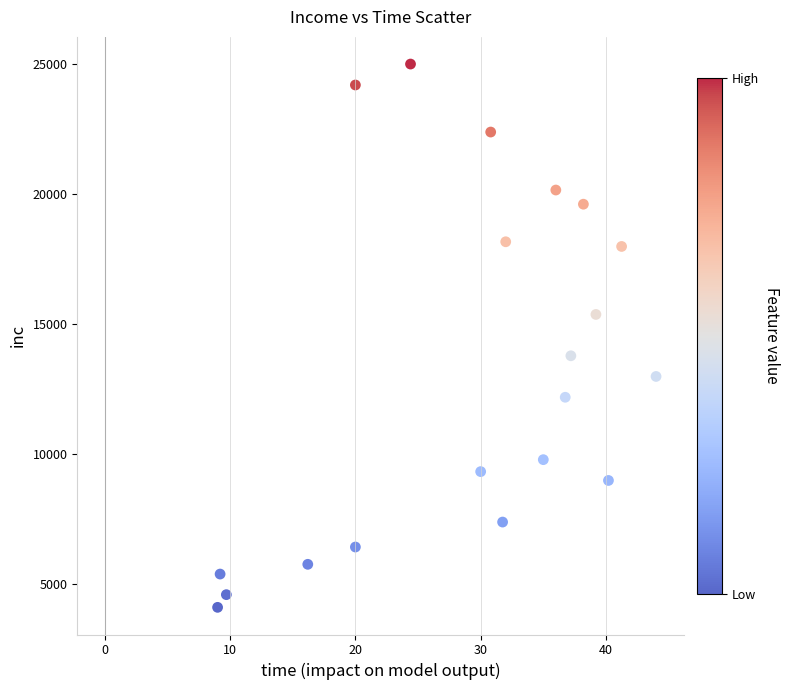

What is the range of Y values (max minus min)?

20895